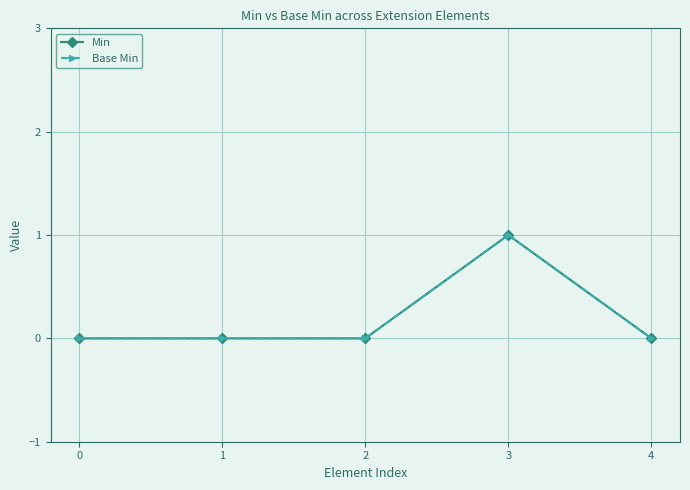

Does the chart have visible grid lines?

Yes